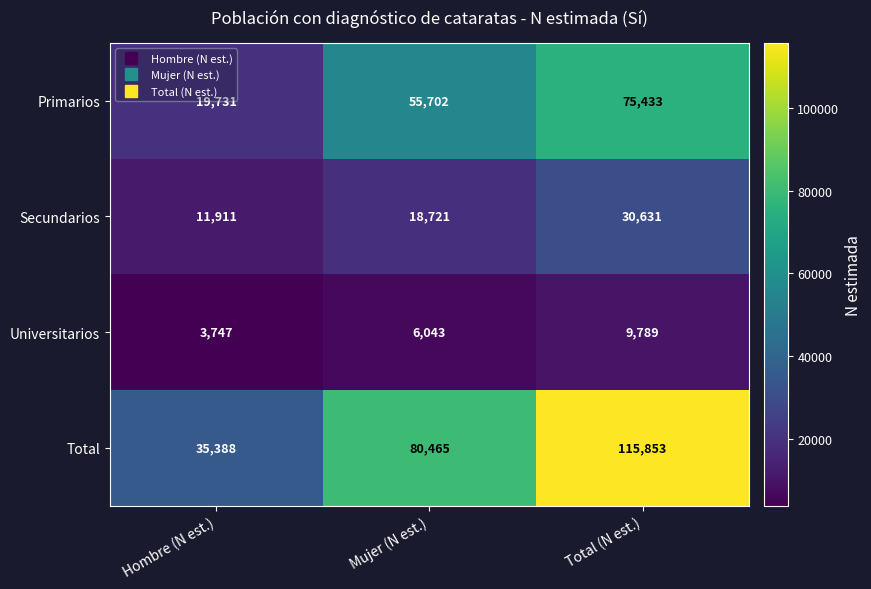

Rank the series by their average value, from lowest to highest.

Universitarios, Secundarios, Primarios, Total